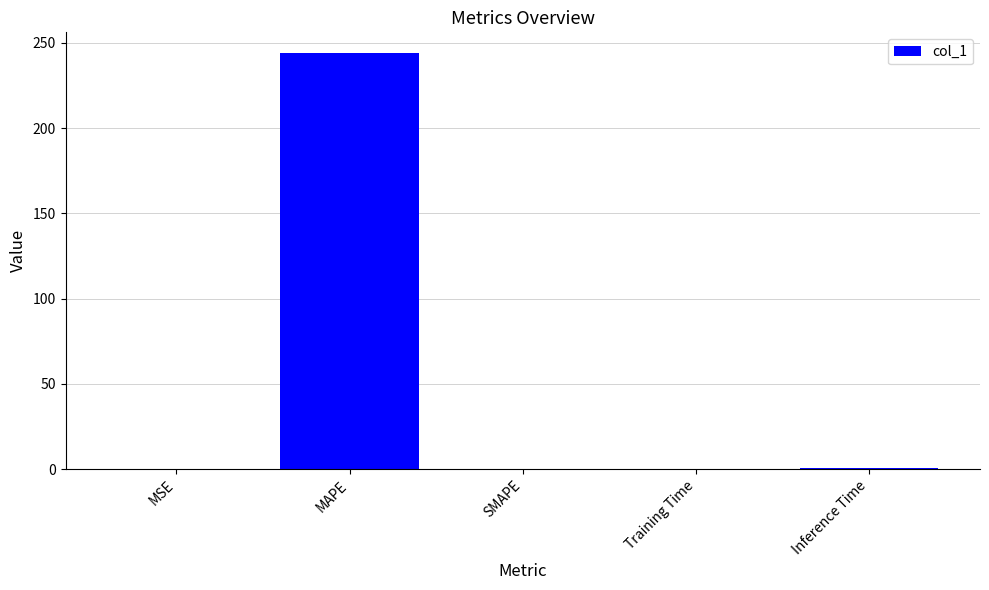

What is the sum of all values?

245.1